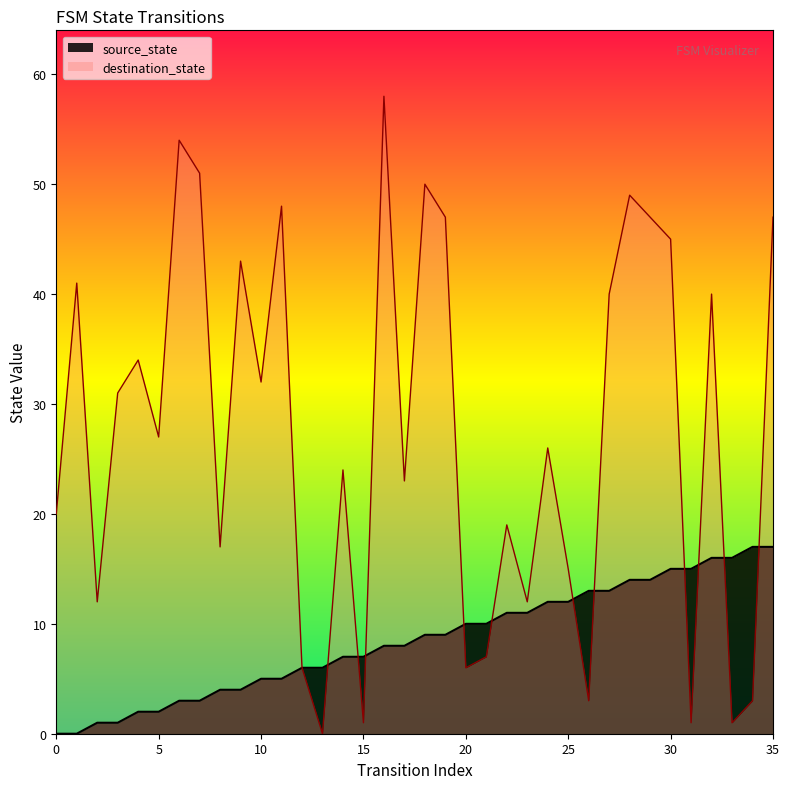

At which label does source_state reach its peak?

34